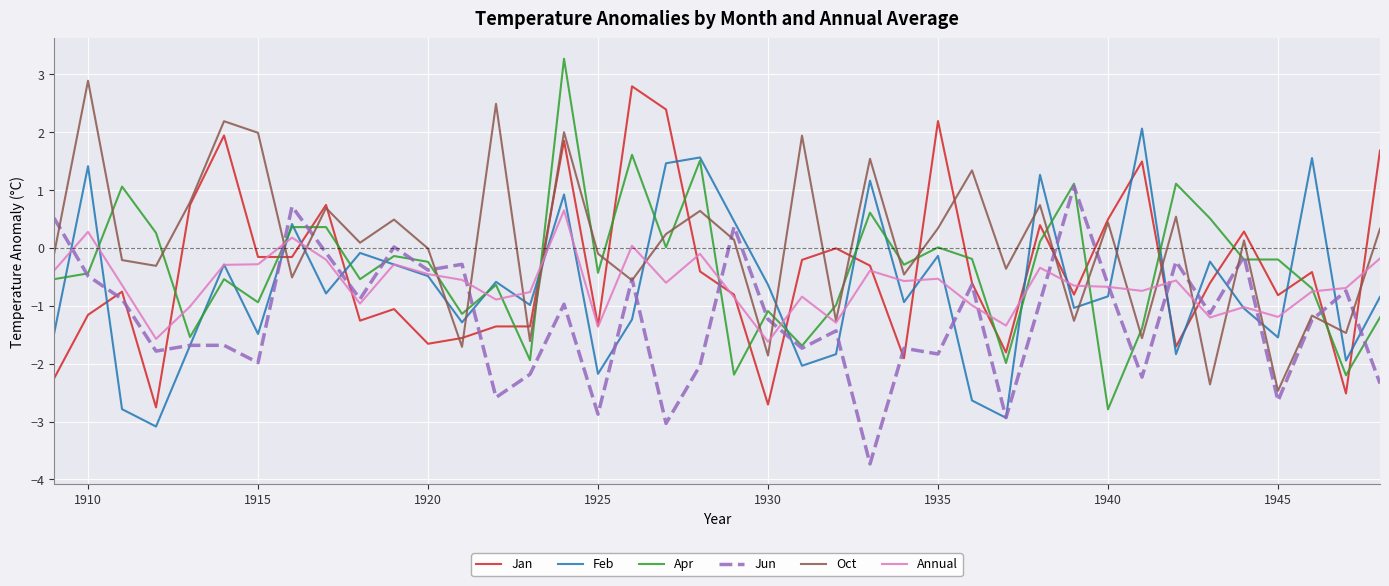

How many positive values does the Feb series have?

10